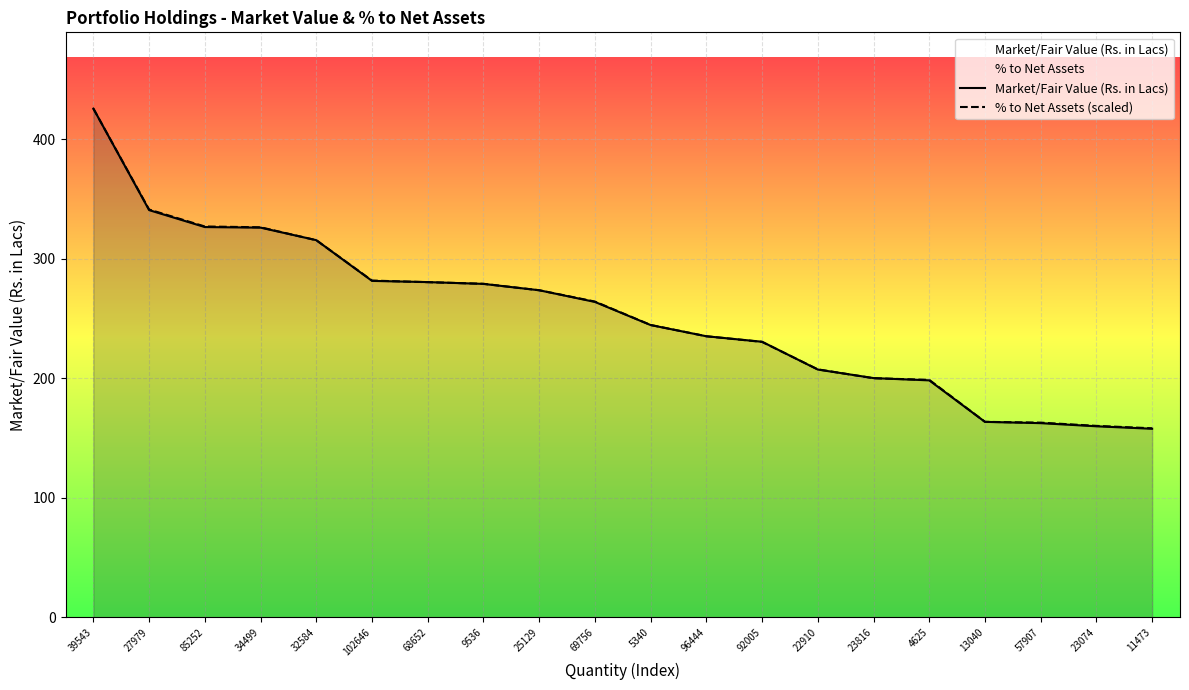

List the series in order of their peak value, lowest first.

Market/Fair Value (Rs. in Lacs), % to Net Assets (scaled)